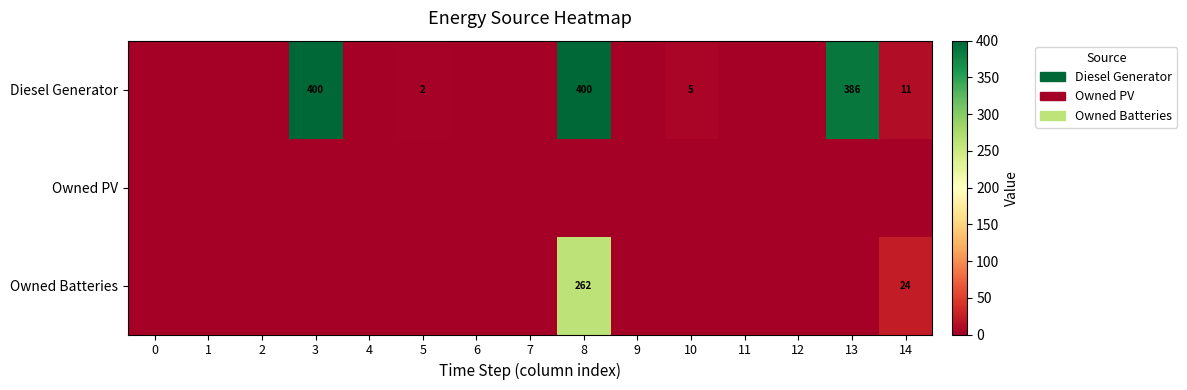

At which category is the sum across all series the highest?

8